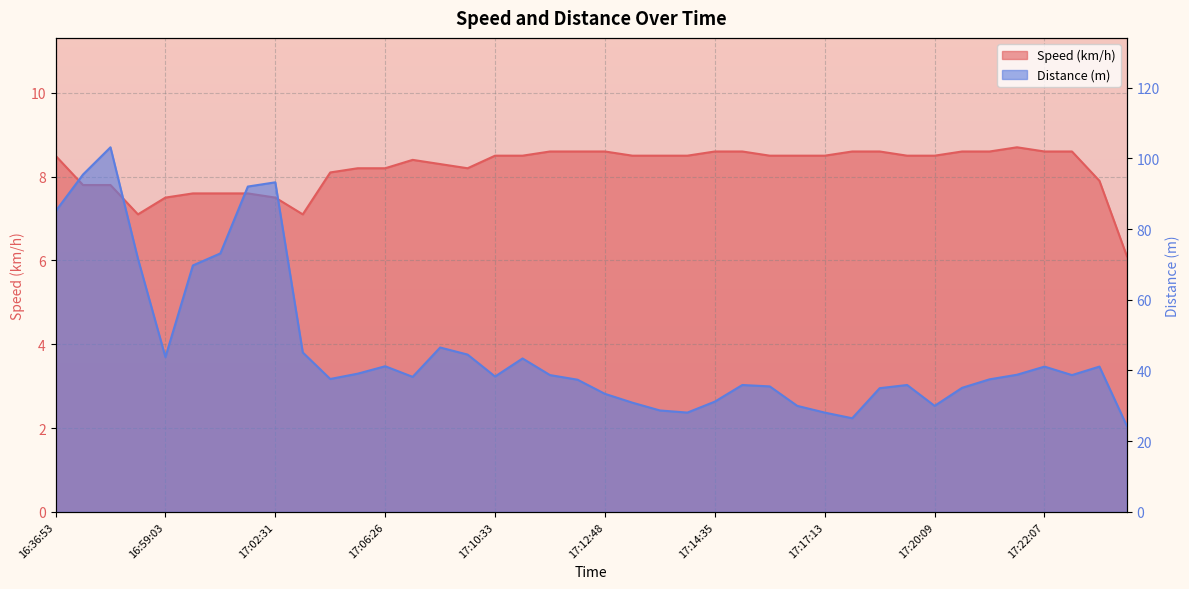

What is the value of the Distance (m) point at the 1st from the left?

85.0